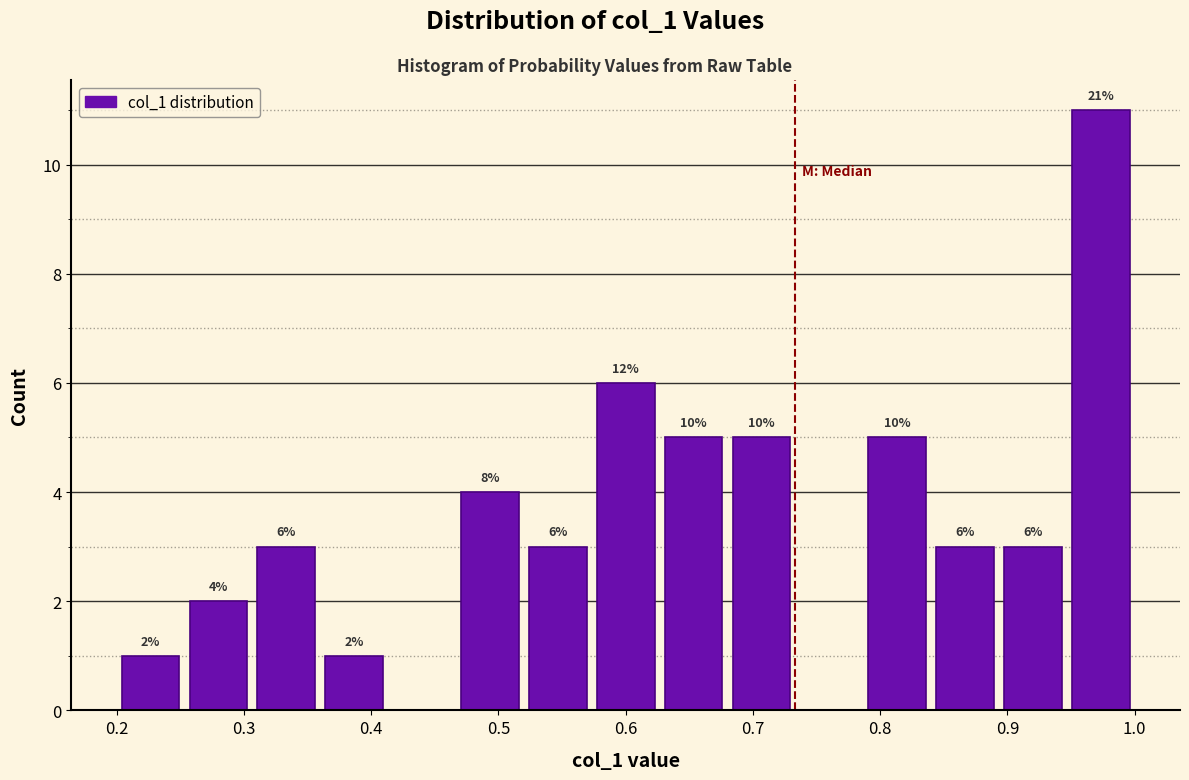

Which range on the x-axis has the tallest bar?

0.95 to 1.00